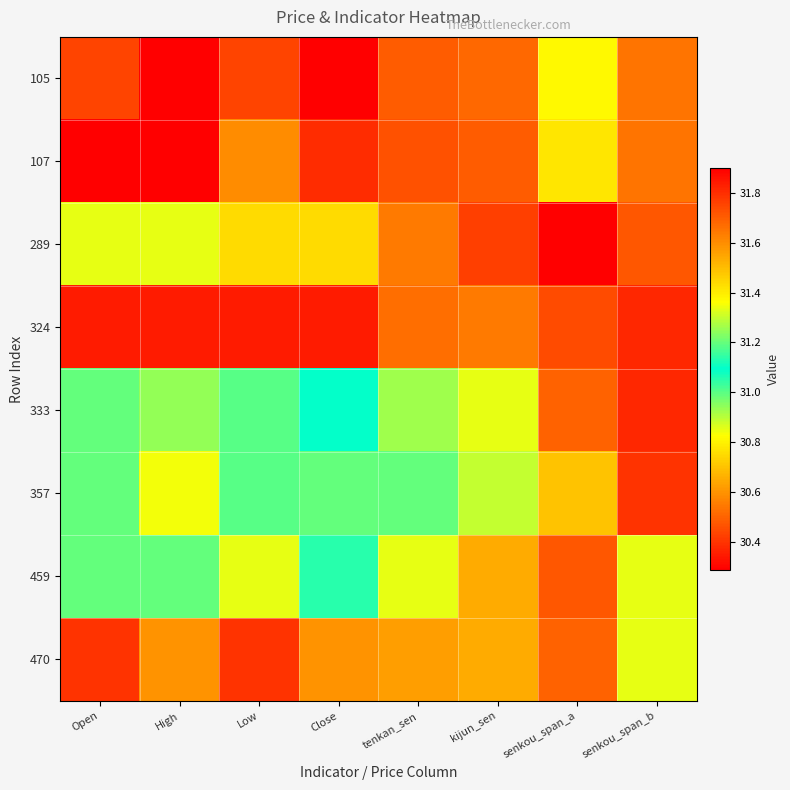

Which has a higher value, Open or senkou_span_a?

Open